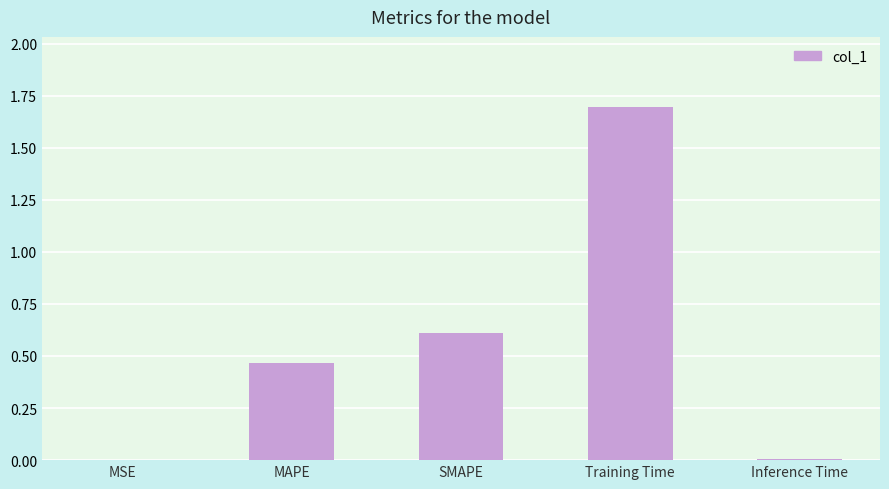

Count the number of categories in the chart.

5